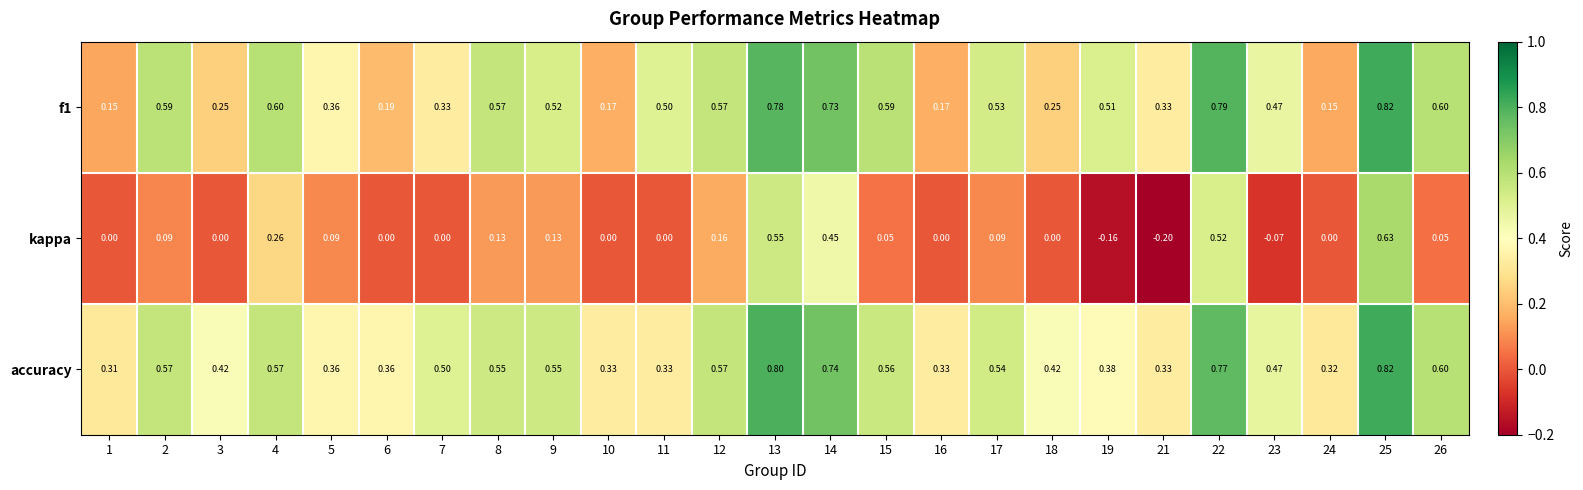

Which series has the largest total across all categories?

accuracy